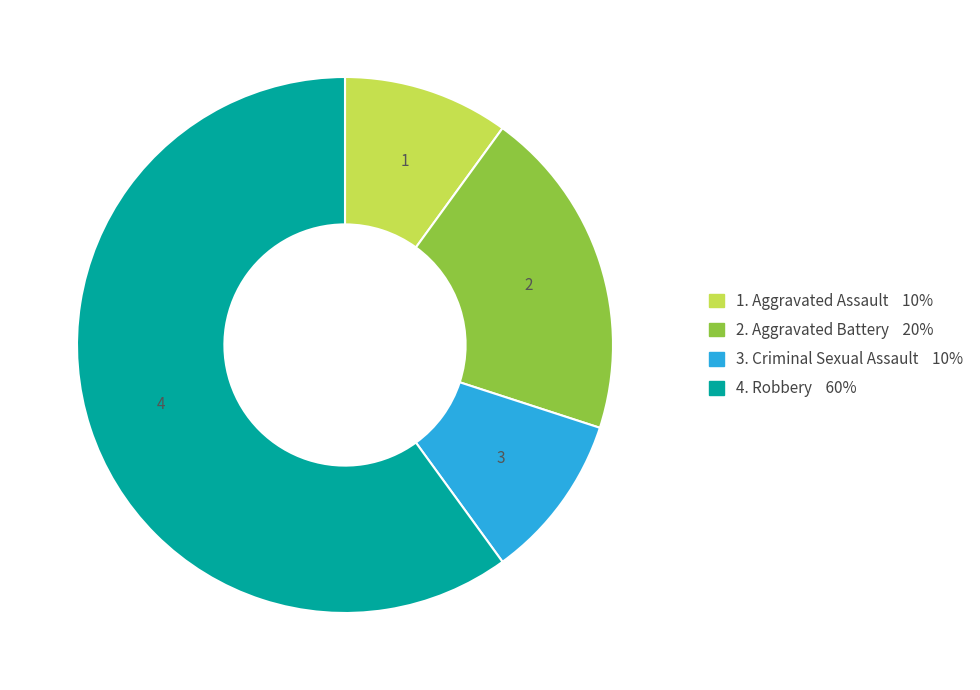

Does any single category account for the majority?

Yes